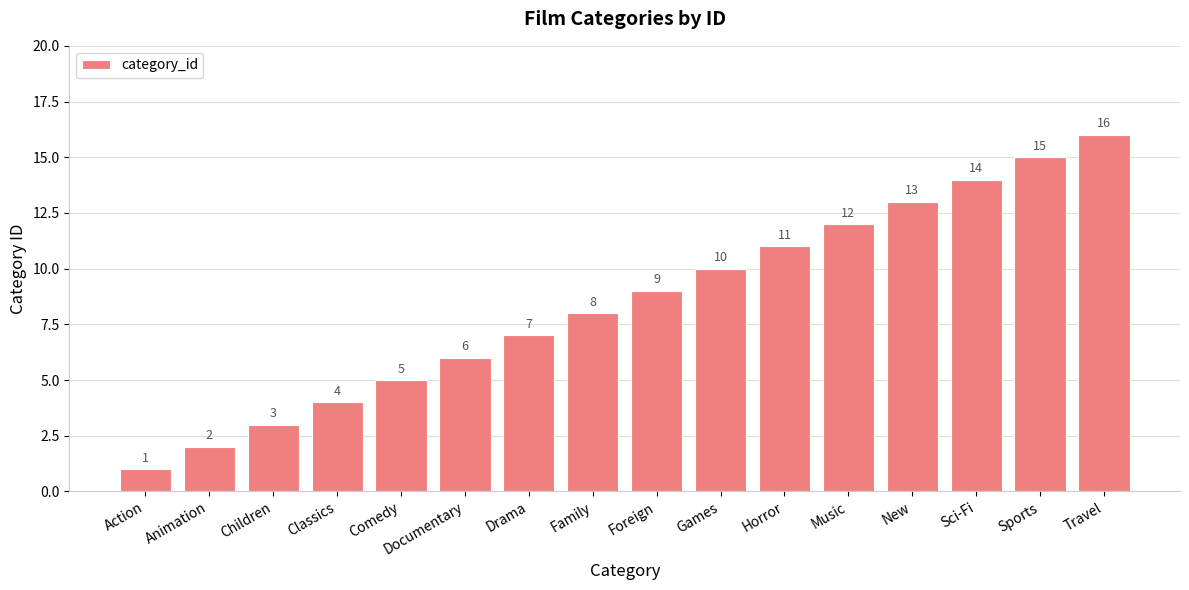

The chart shows a value of 5 at Drama. True or false?

False